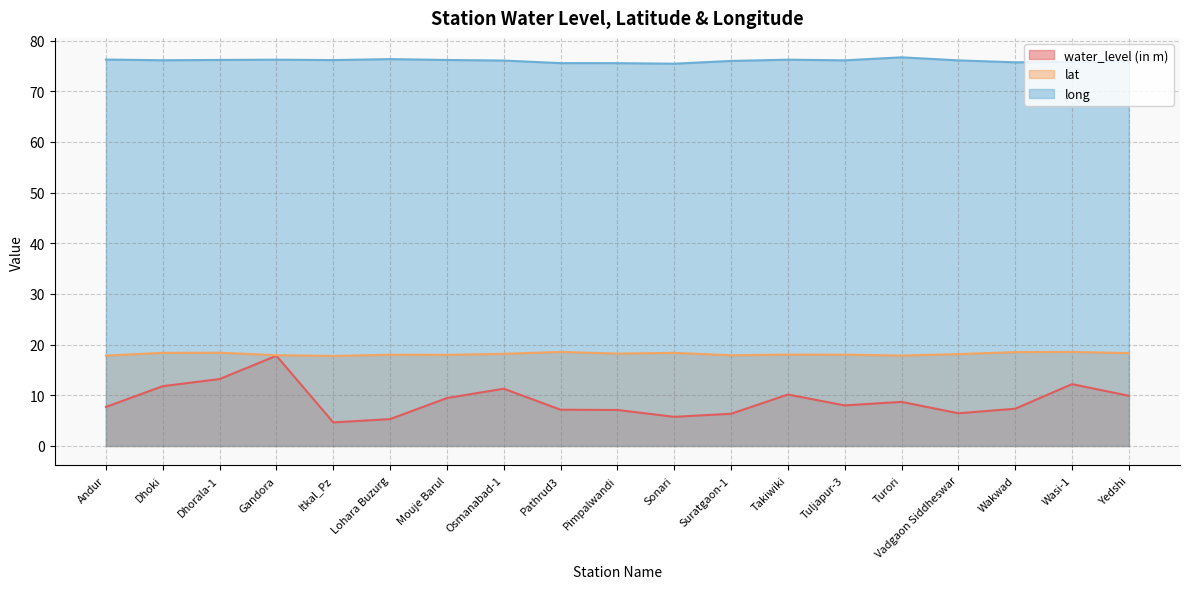

What is the smallest value displayed?

4.7